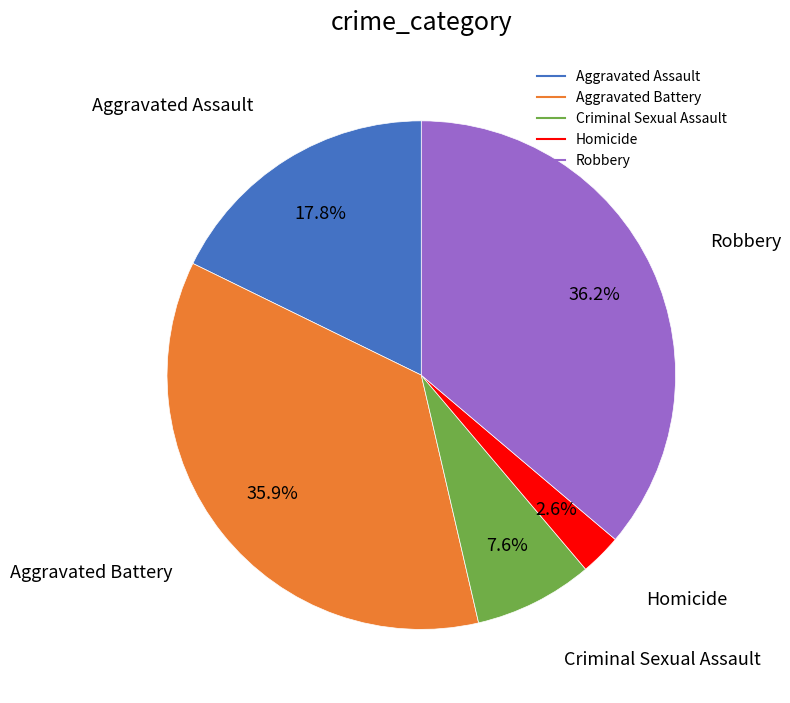

To the nearest percent, what is the difference between the Homicide and Robbery slice percentages?

34%